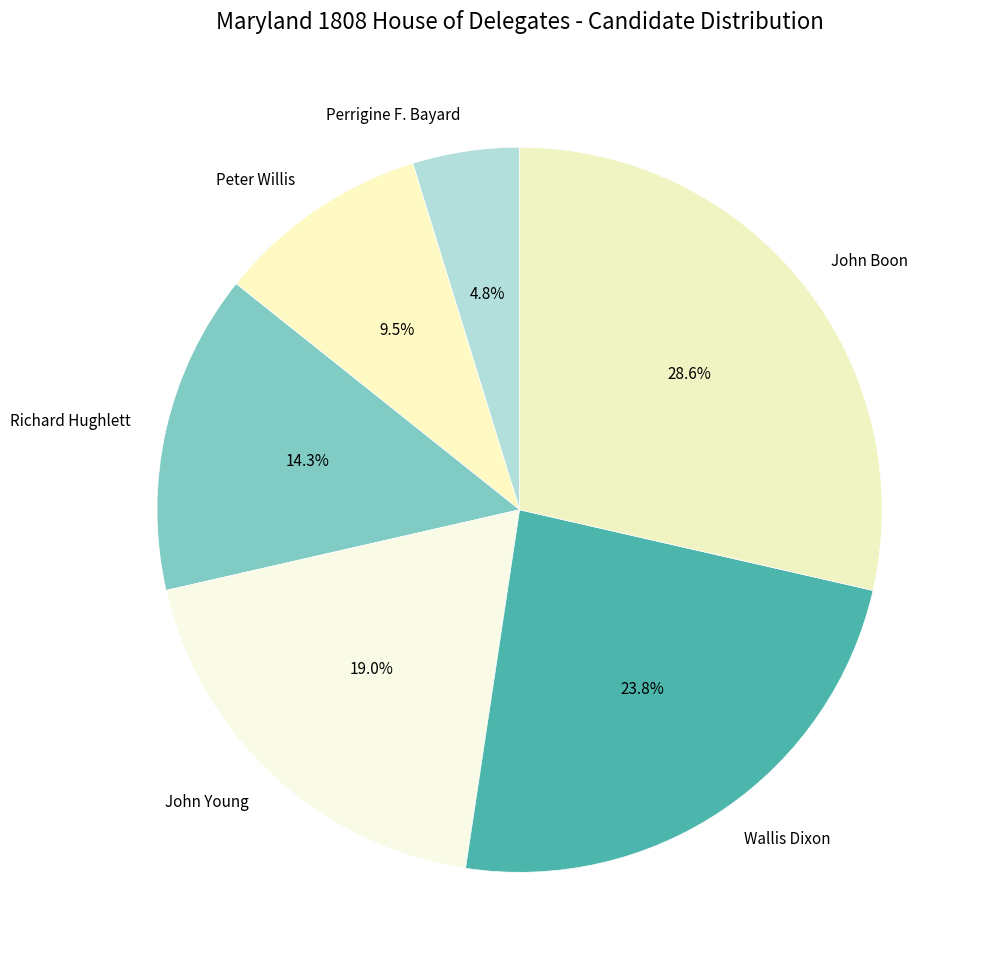

Combined, do Perrigine F. Bayard and Peter Willis account for over 50%?

No